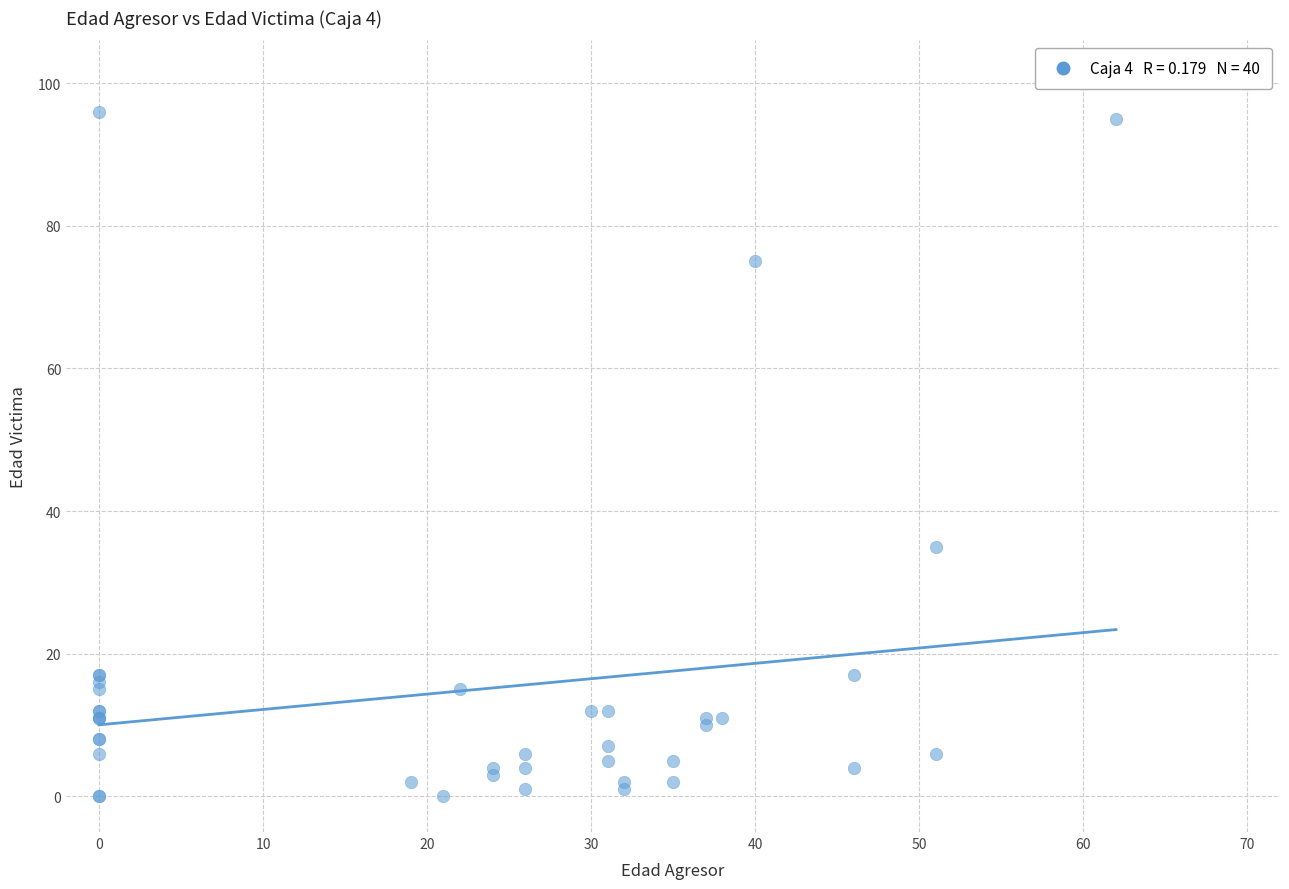

What Y value in the scatter plot is closest to 48?

35